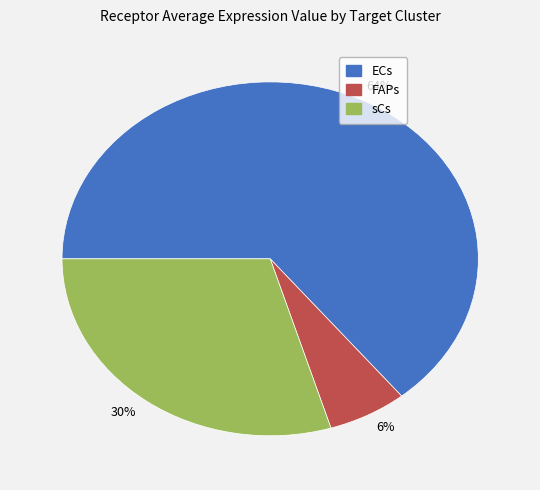

Is it true that 64% is 64% of the pie?

True